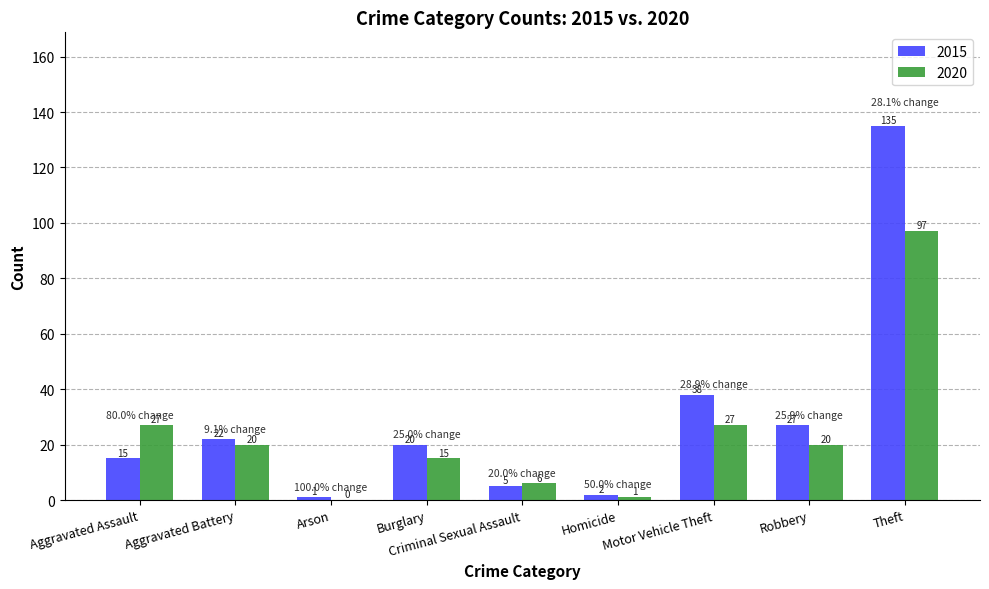

Which series has the largest total across all categories?

2015